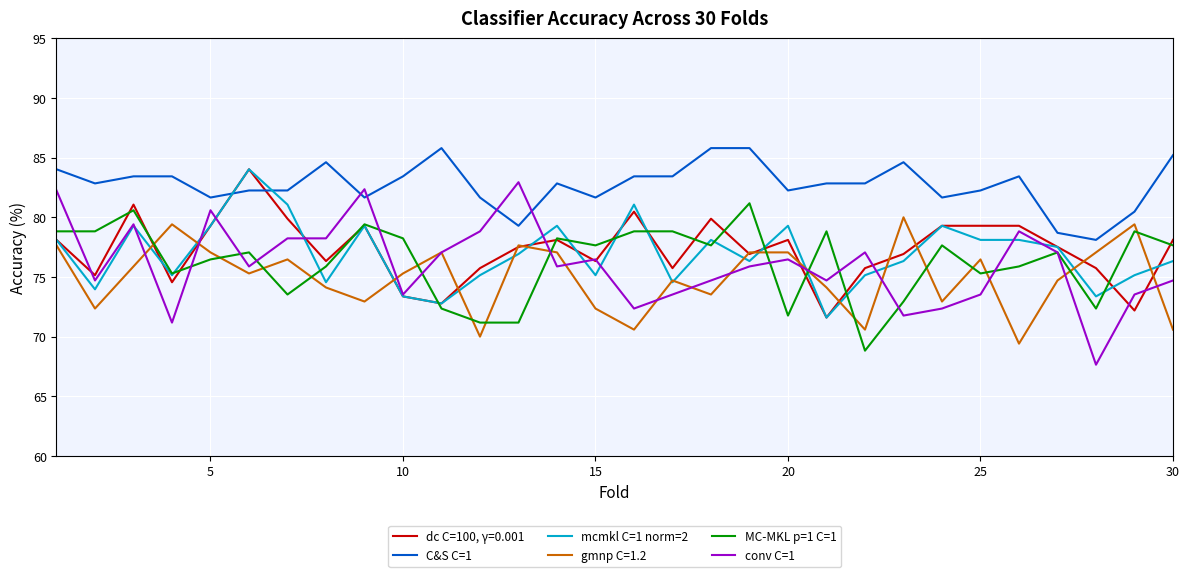

Which series has the largest range (max minus min)?

conv C=1